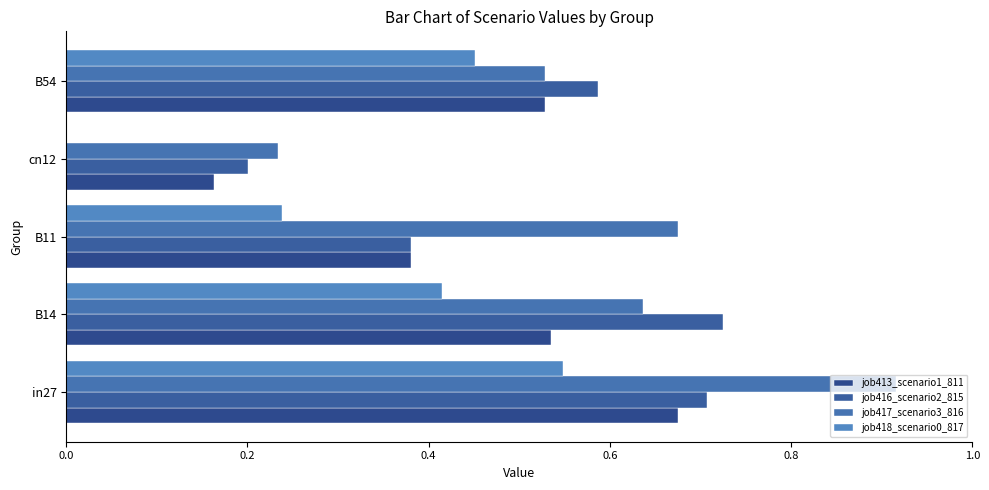

What is the value of the job417_scenario3_816 bar at the 5th from the left?

0.5